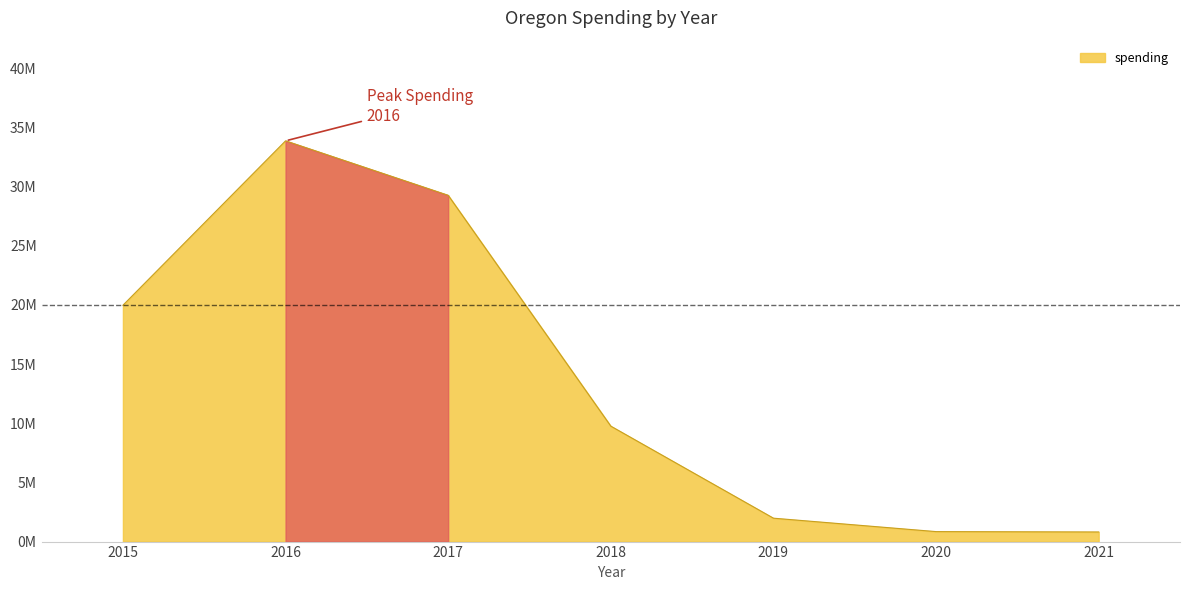

Does the chart have visible grid lines?

No